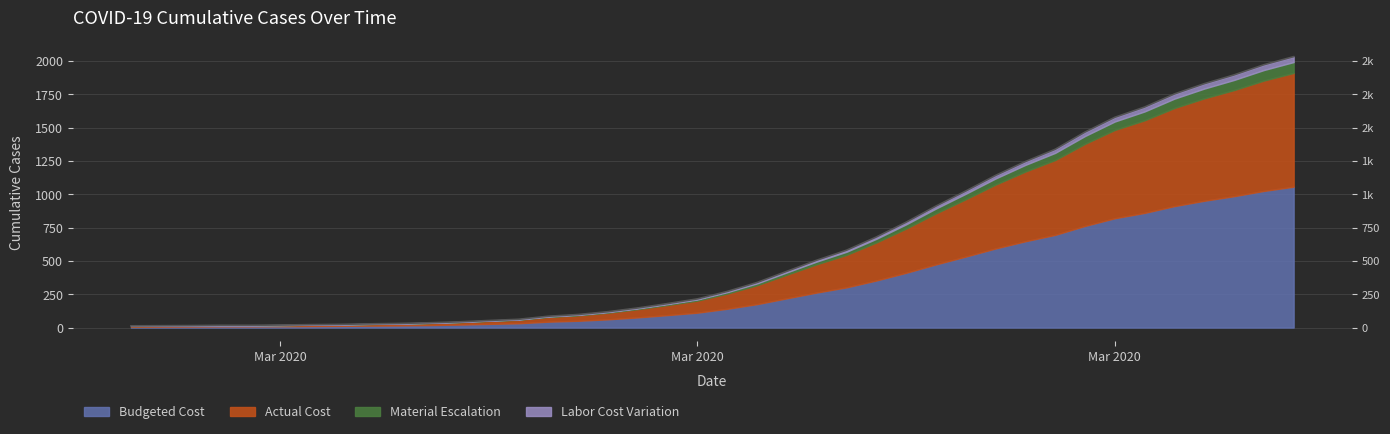

List the labels in order of value, smallest first.

2020-02-27, 2020-02-28, 2020-02-29, 2020-03-01, 2020-03-02, 2020-03-03, 2020-03-04, 2020-03-05, 2020-03-06, 2020-03-07, 2020-03-08, 2020-03-09, 2020-03-10, 2020-03-11, 2020-03-12, 2020-03-13, 2020-03-14, 2020-03-15, 2020-03-16, 2020-03-17, 2020-03-18, 2020-03-19, 2020-03-20, 2020-03-21, 2020-03-22, 2020-03-23, 2020-03-24, 2020-03-25, 2020-03-26, 2020-03-27, 2020-03-28, 2020-03-29, 2020-03-30, 2020-03-31, 2020-04-01, 2020-04-02, 2020-04-03, 2020-04-04, 2020-04-05, 2020-04-06